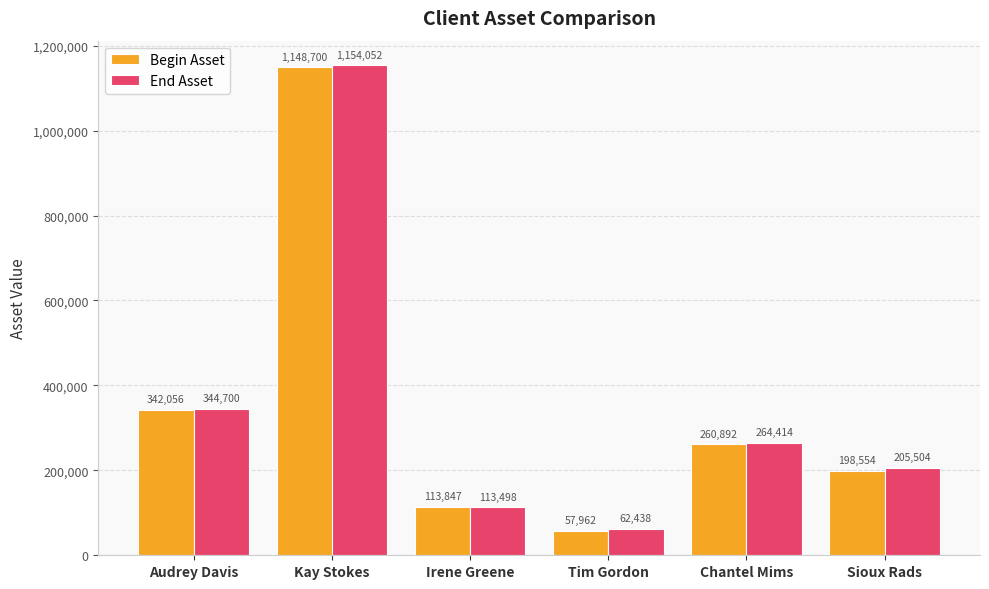

What are all the series names shown in the legend?

Begin Asset, End Asset